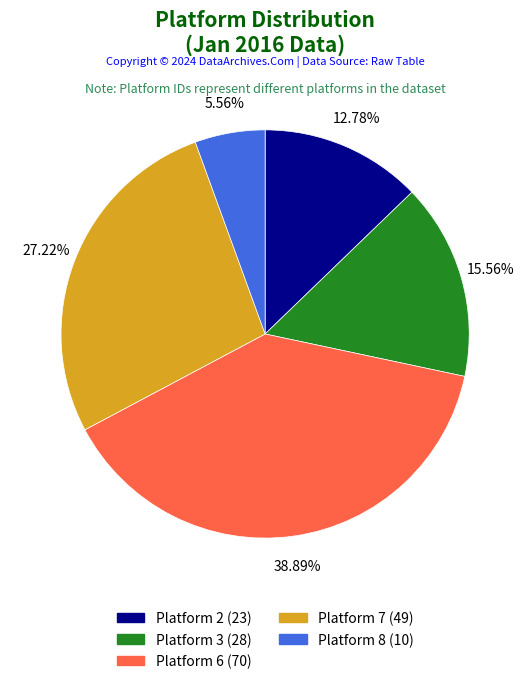

Which category has the smallest portion of the pie?

Platform 8